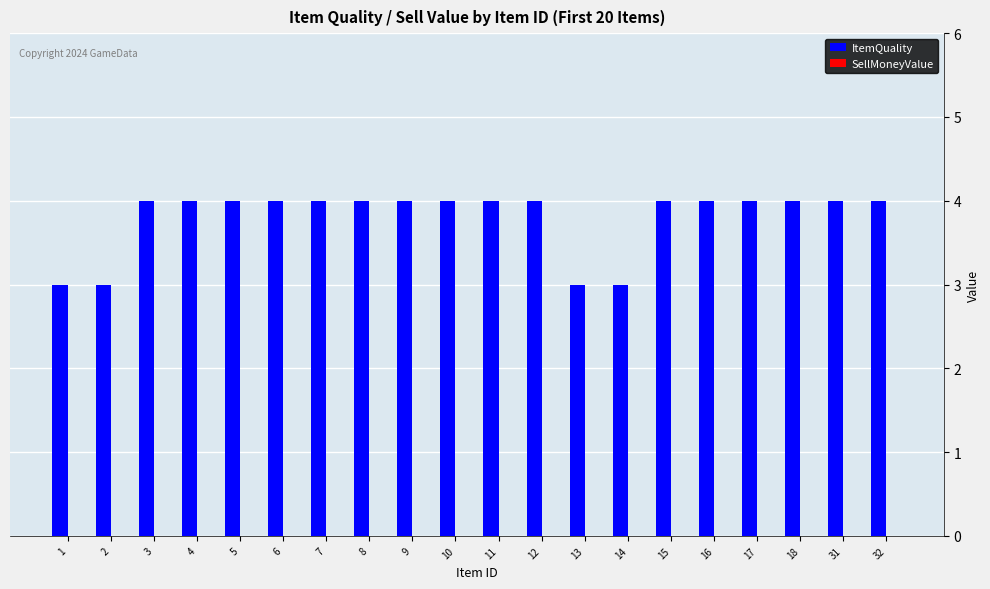

True or false: the data shows 7 at 6.

False